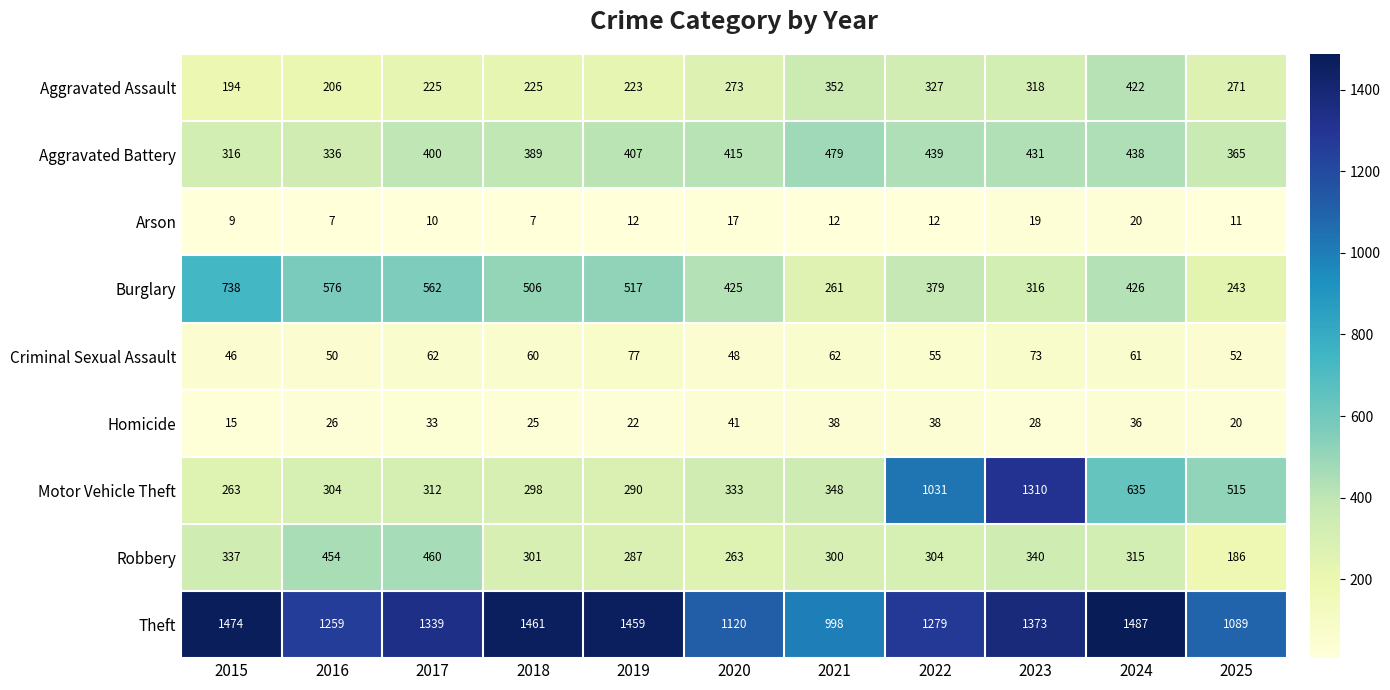

Which series changed the most between 2021 and 2023?

Motor Vehicle Theft